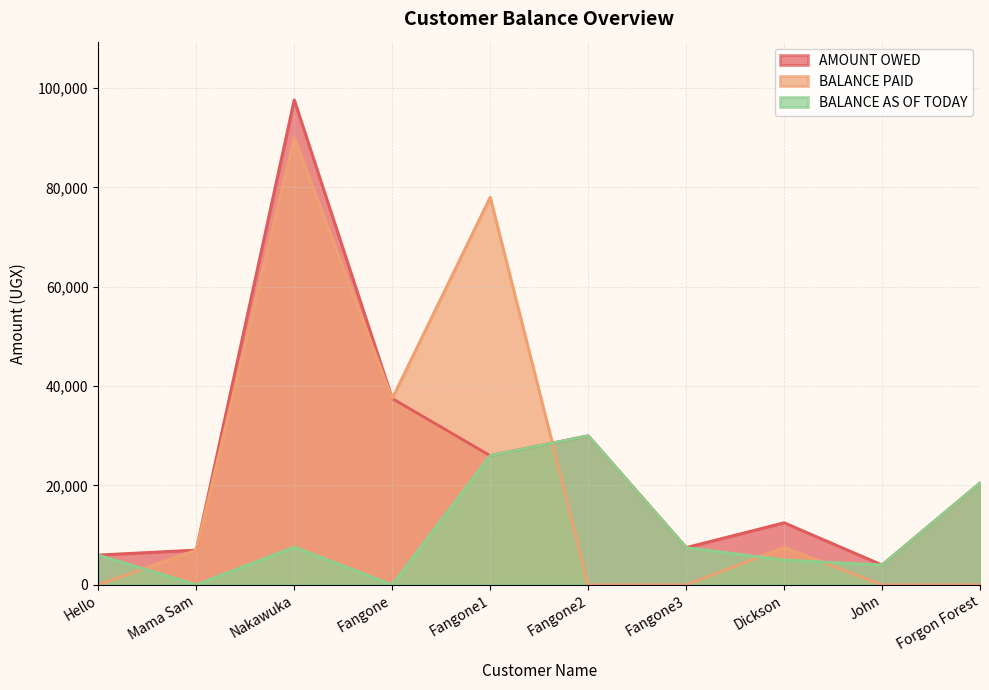

What is the sum of the BALANCE PAID values at Hello and Fangone1?

78000